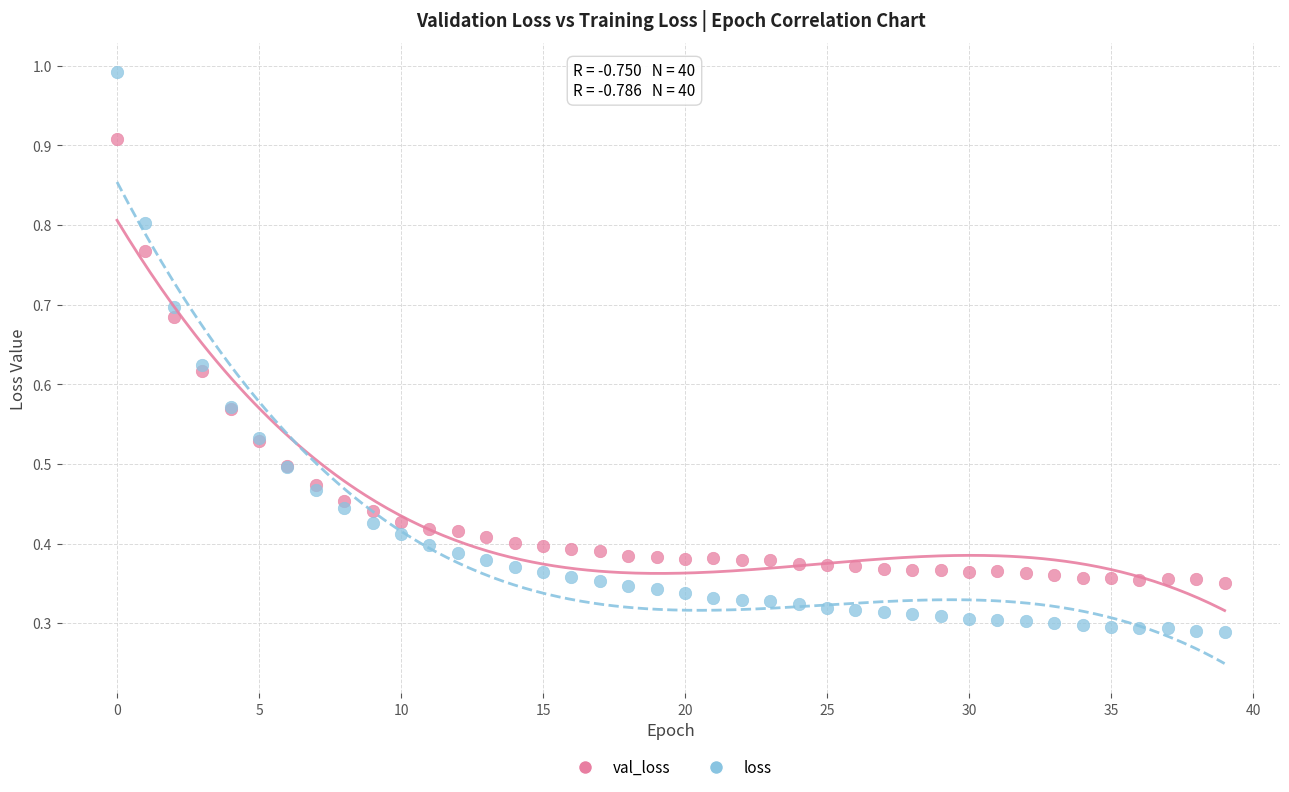

Which series reaches the minimum Y coordinate?

loss